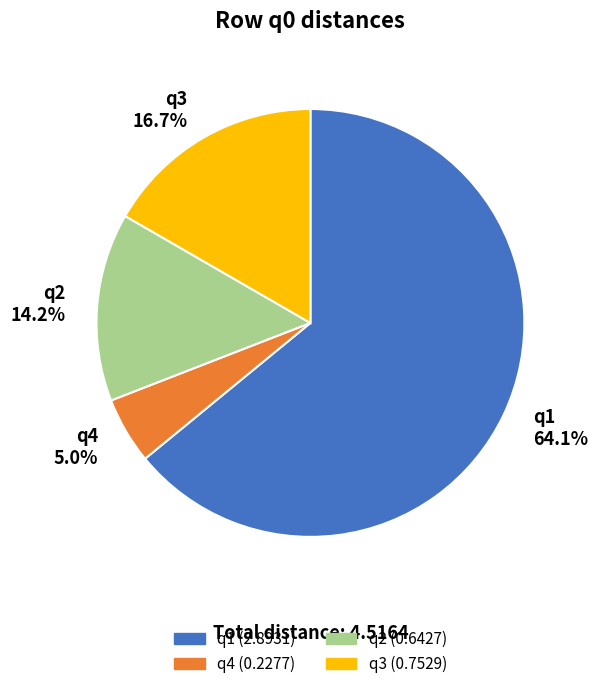

What portion of the pie excludes q4?

95.0%